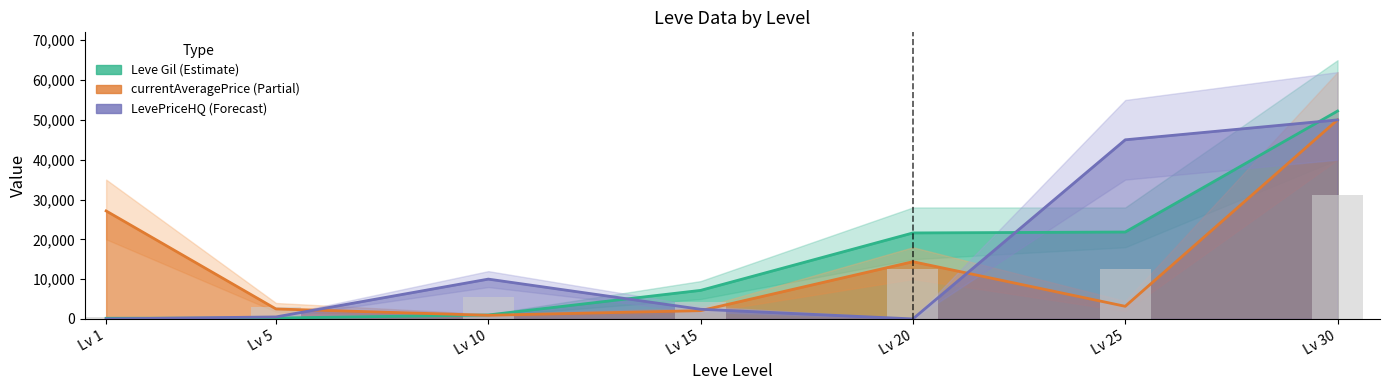

Reading right to left, extract all data points from this chart.

Lv 30=31200	Lv 25=12600	Lv 20=12600	Lv 15=4200	Lv 10=5400	Lv 5=3000	Lv 1=600